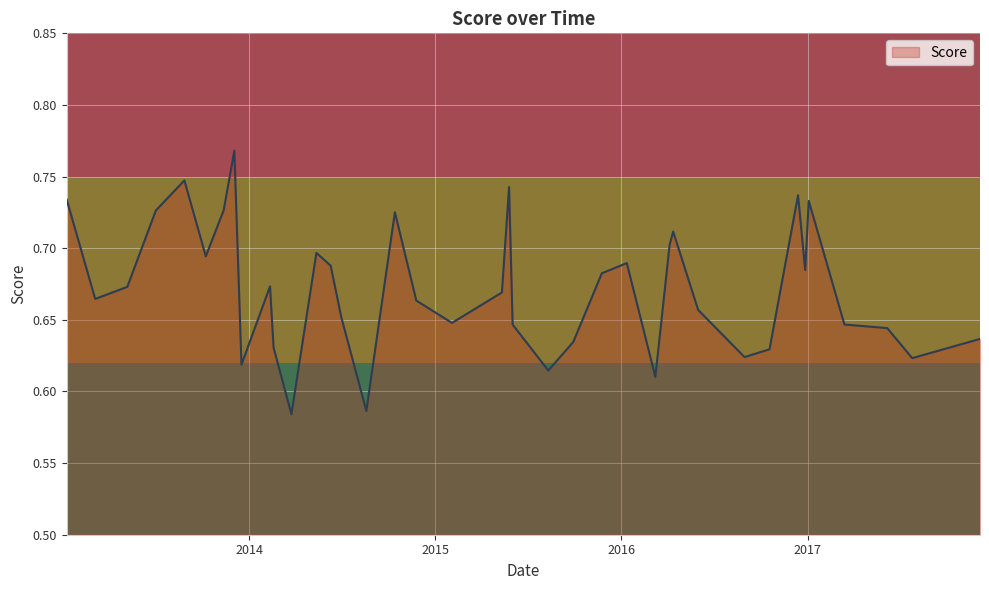

Count the values in the range 0 to 1.

39